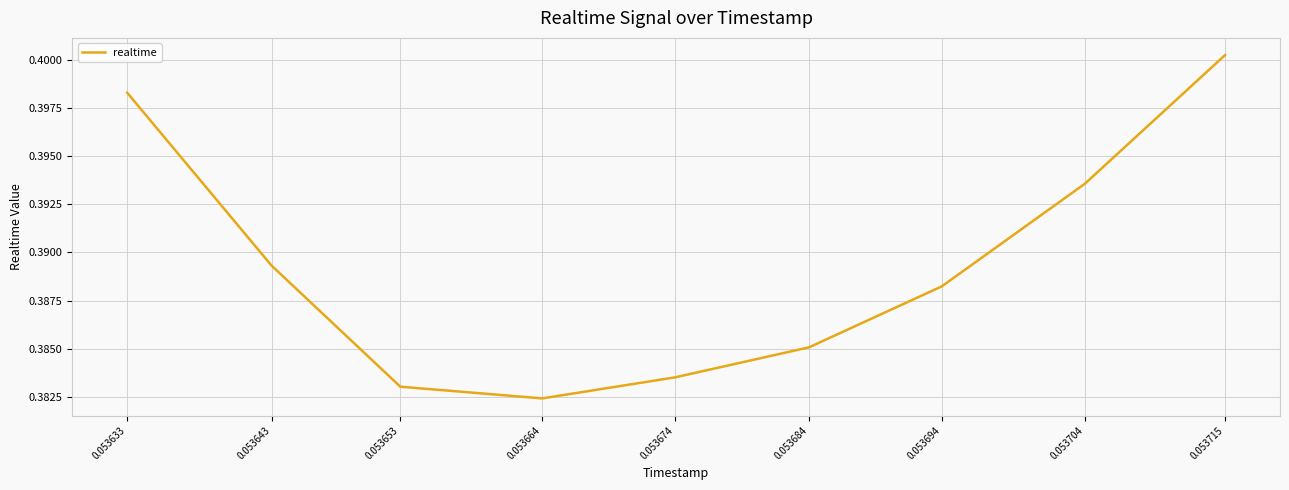

At which category does the chart reach its minimum across all series?

0.053664